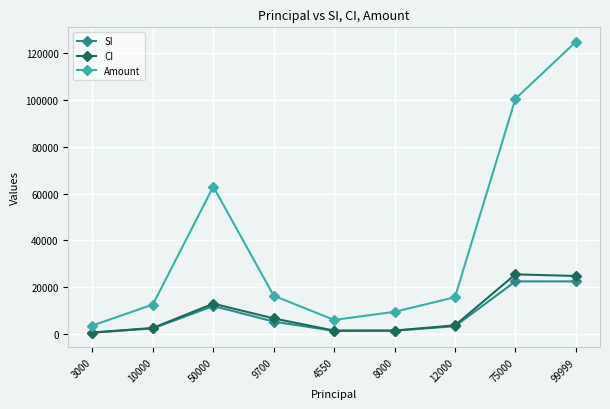

At which label is Amount closest to 64233?

50000